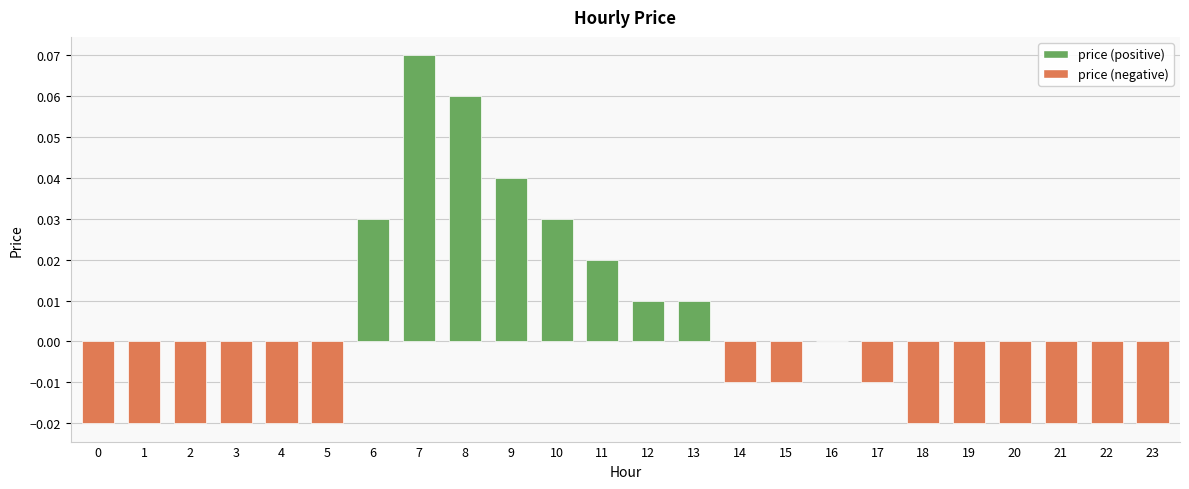

The chart shows a value of -0.0 at 0. True or false?

True